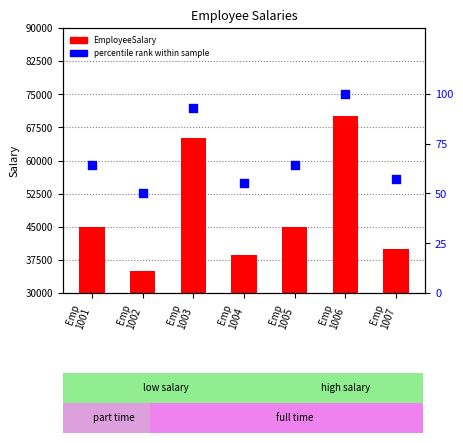

Which series has the largest Y range (max minus min)?

EmployeeSalary